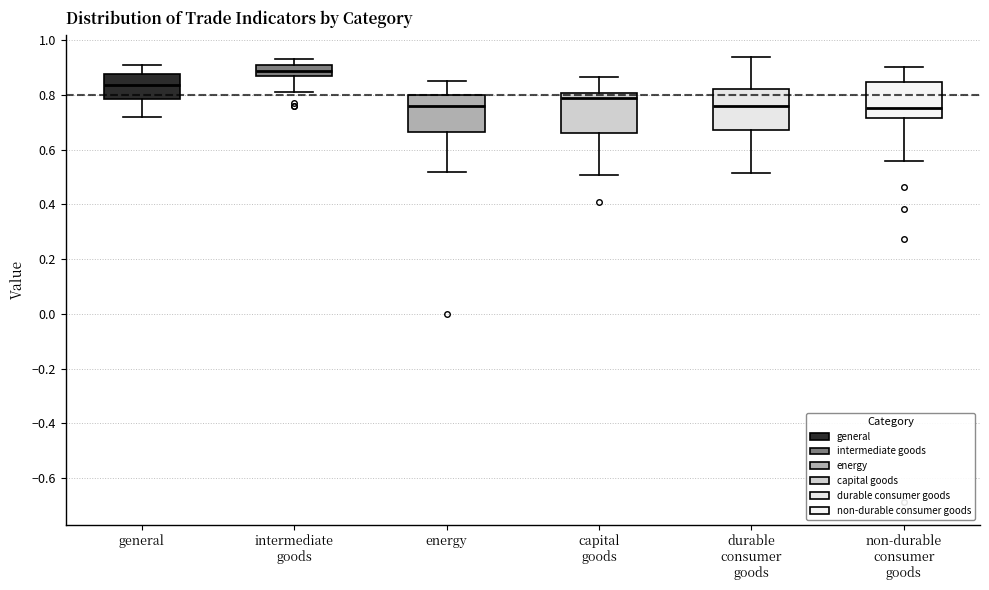

Reading left to right, transcribe this box plot: for each box, give where its median line is, the range the box spans, and where its two whiskers end, as read against the y-axis. The values are not printed on the chart, so give them approximately, as read against the axis.

general: median 0.84, box 0.78 to 0.88, whiskers 0.72 to 0.90
intermediate goods: median 0.88, box 0.86 to 0.90, whiskers 0.82 to 0.94
energy: median 0.76, box 0.66 to 0.80, whiskers 0.52 to 0.86
capital goods: median 0.78, box 0.66 to 0.80, whiskers 0.50 to 0.86
durable consumer goods: median 0.76, box 0.68 to 0.82, whiskers 0.52 to 0.94
non-durable consumer goods: median 0.76, box 0.72 to 0.84, whiskers 0.56 to 0.90